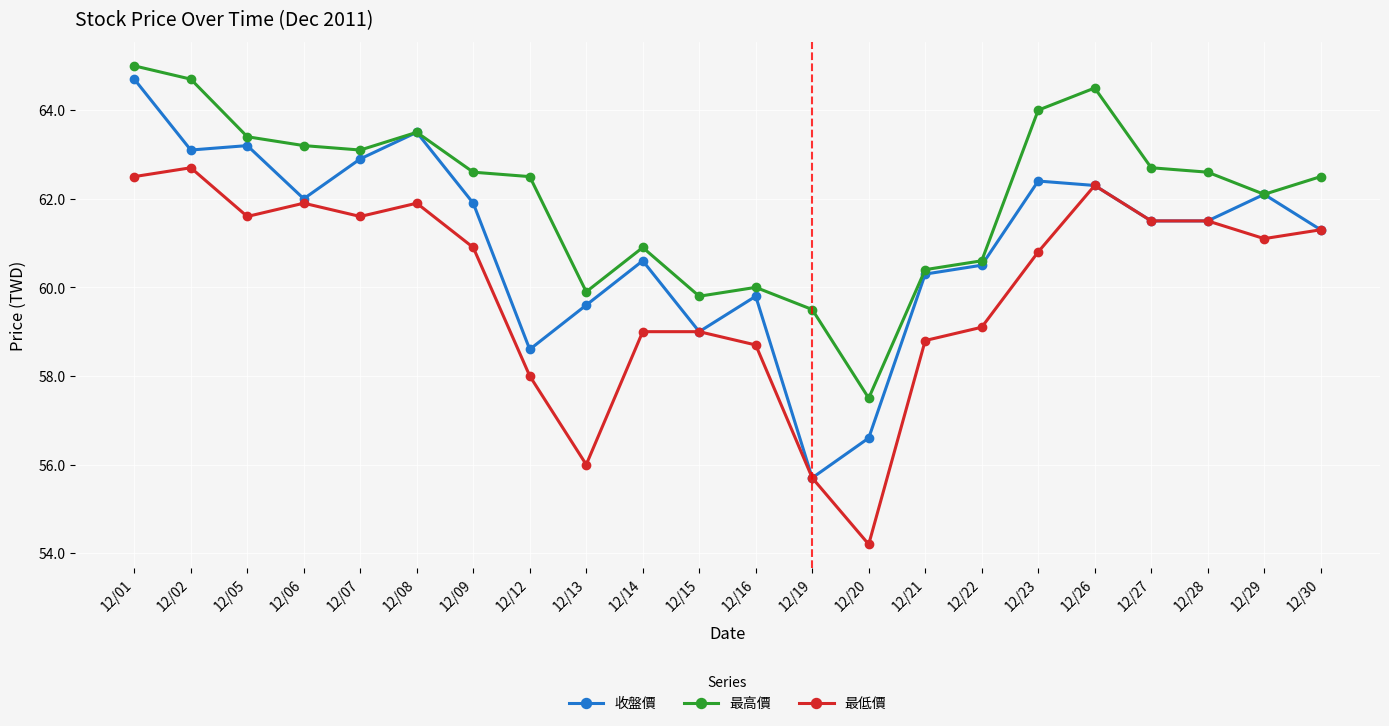

What is the difference between the second highest and second lowest values in the 收盤價 series?

6.9